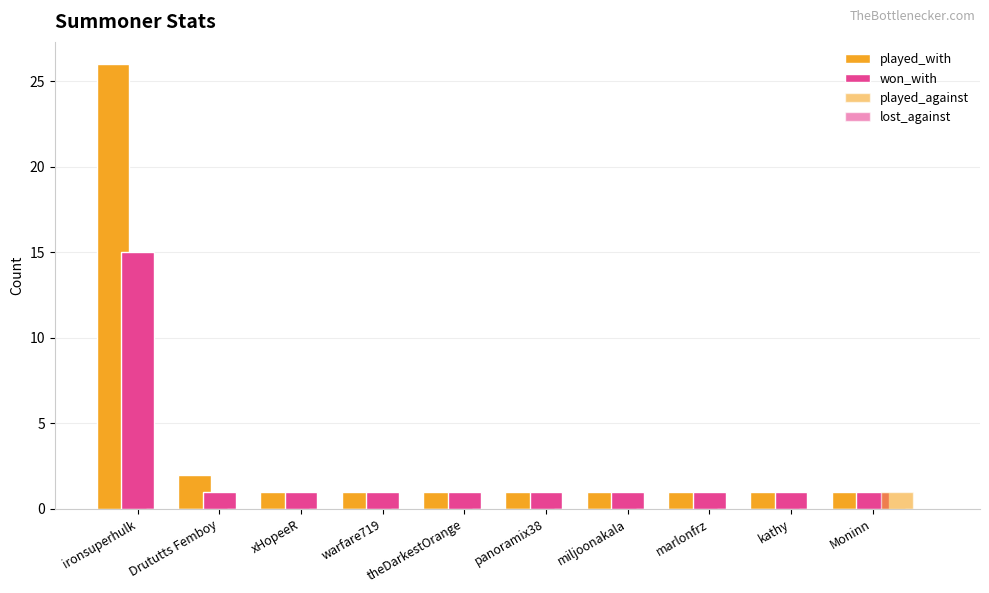

Where is played_against nearest to the value 0?

ironsuperhulk